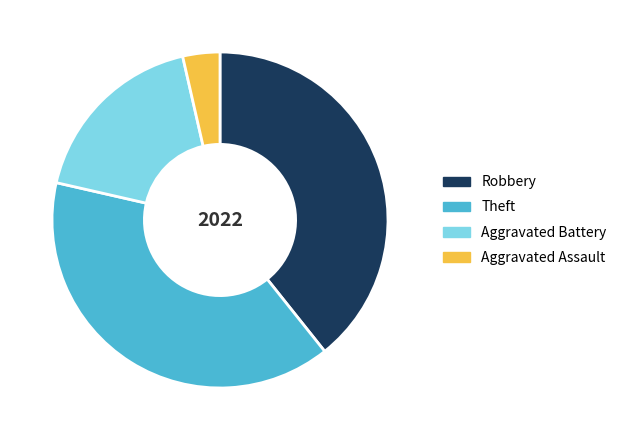

The Aggravated Assault slice represents 4% of the pie. True or false?

True